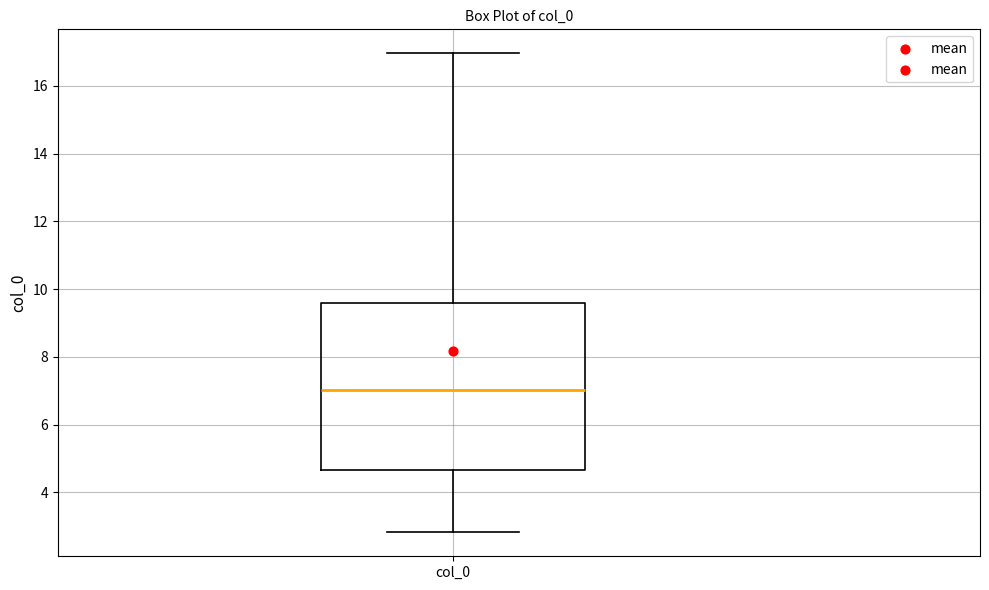

Where is the upper edge of the box for col_0 on the y-axis? The values are not printed on the chart, so give them approximately, as read against the axis.

9.6